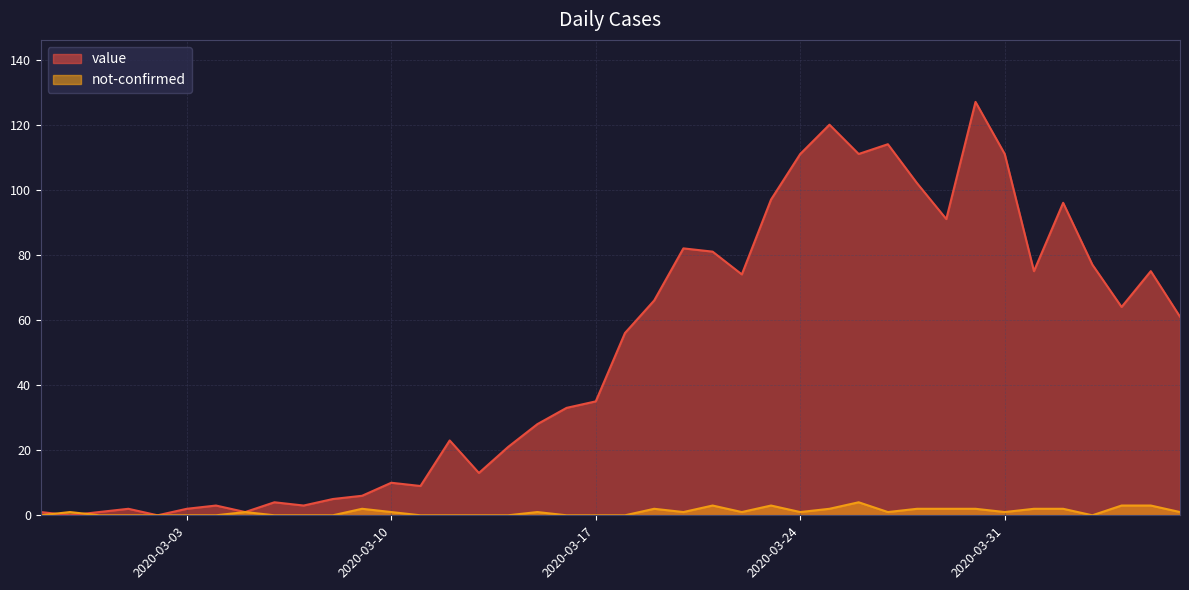

What are all the series names shown in the legend?

value, not-confirmed